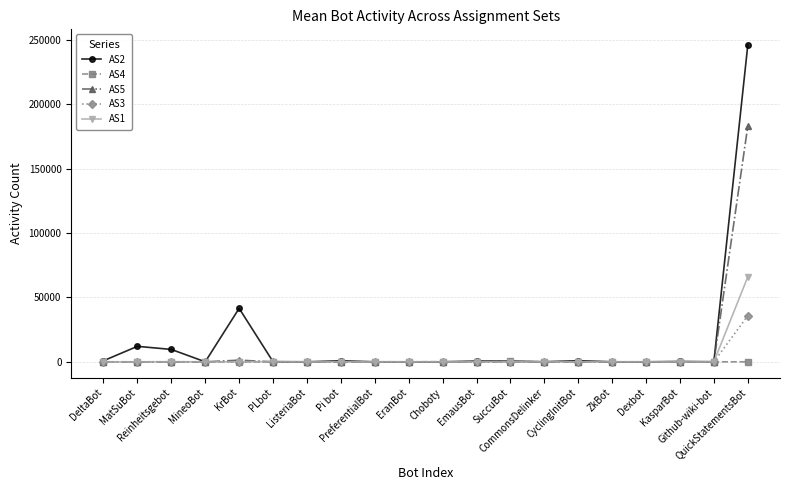

At how many categories does at least one series exceed 222962?

1